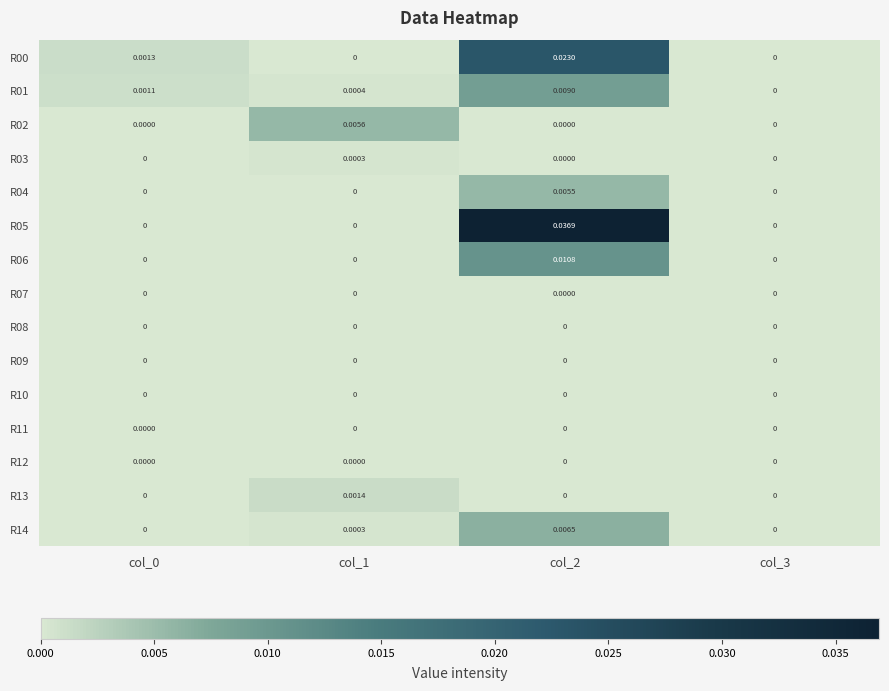

Is the value of R09 at col_1 greater than the value of R05 at col_2?

No